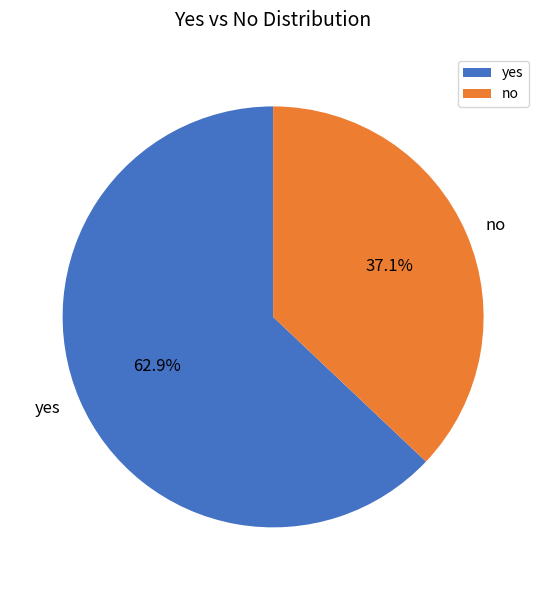

How much of the chart is everything except yes?

37.1%